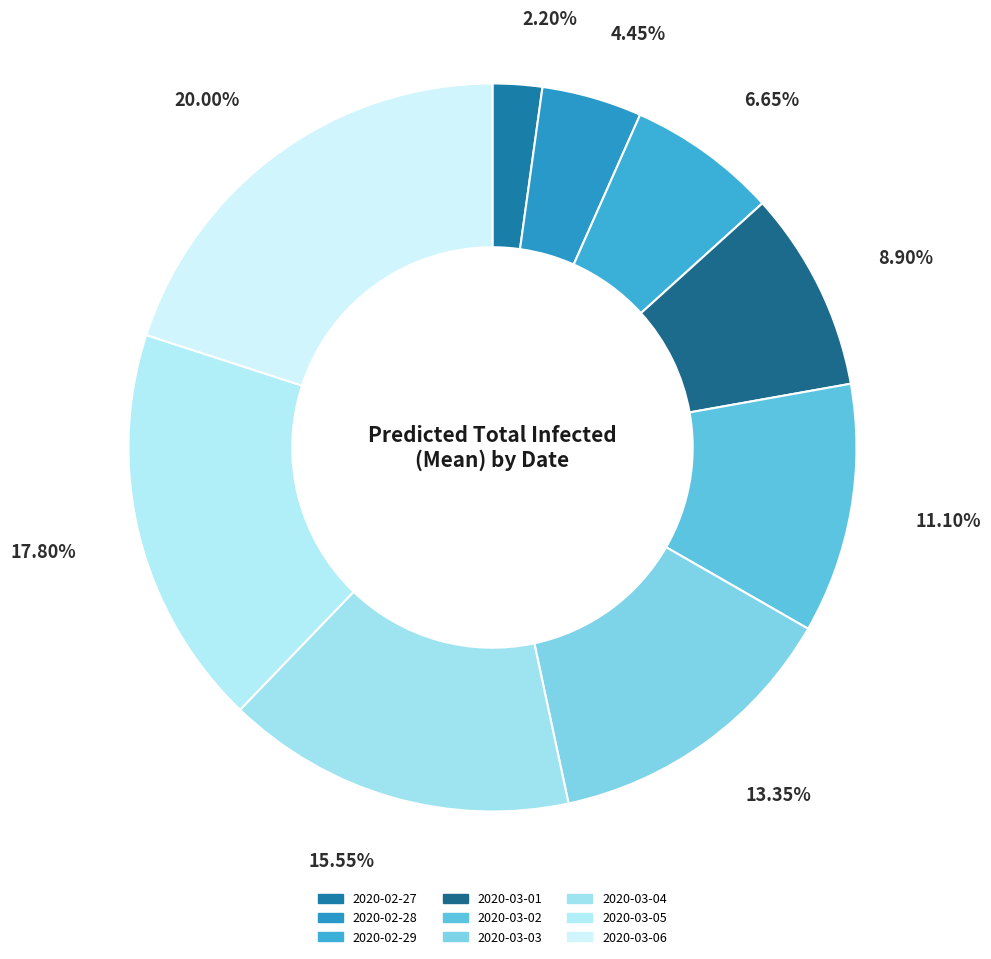

What portion of the pie excludes 2020-03-05?

82.2%